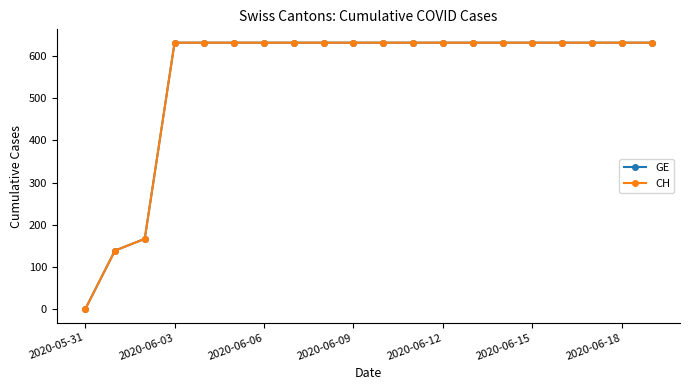

How many lines are shown in the chart?

2